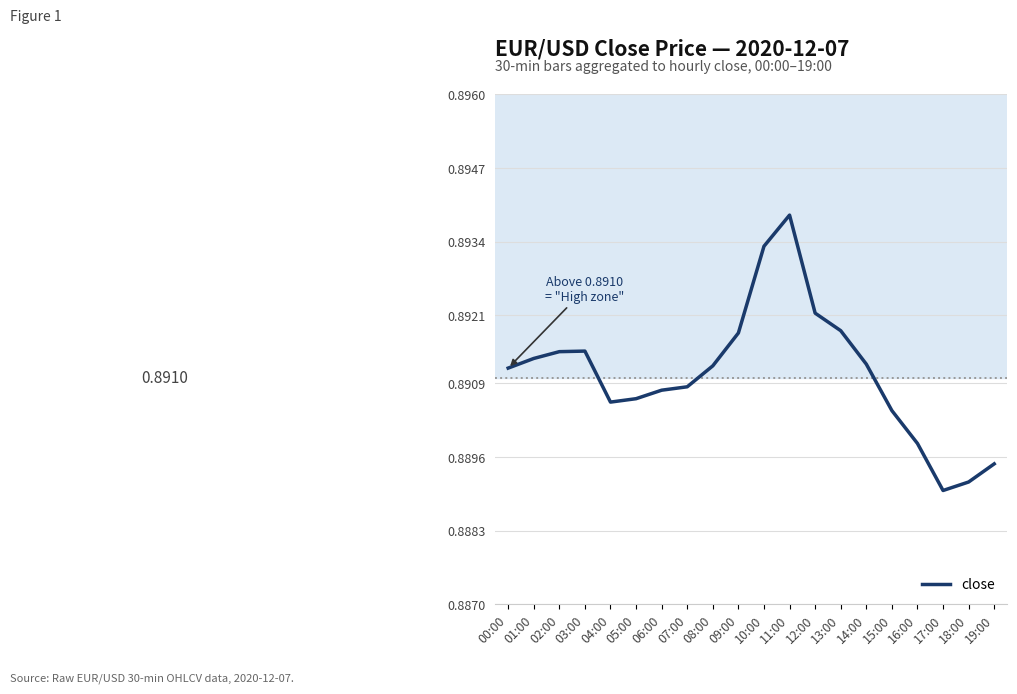

Between 16:00 and 14:00, which is larger?

14:00